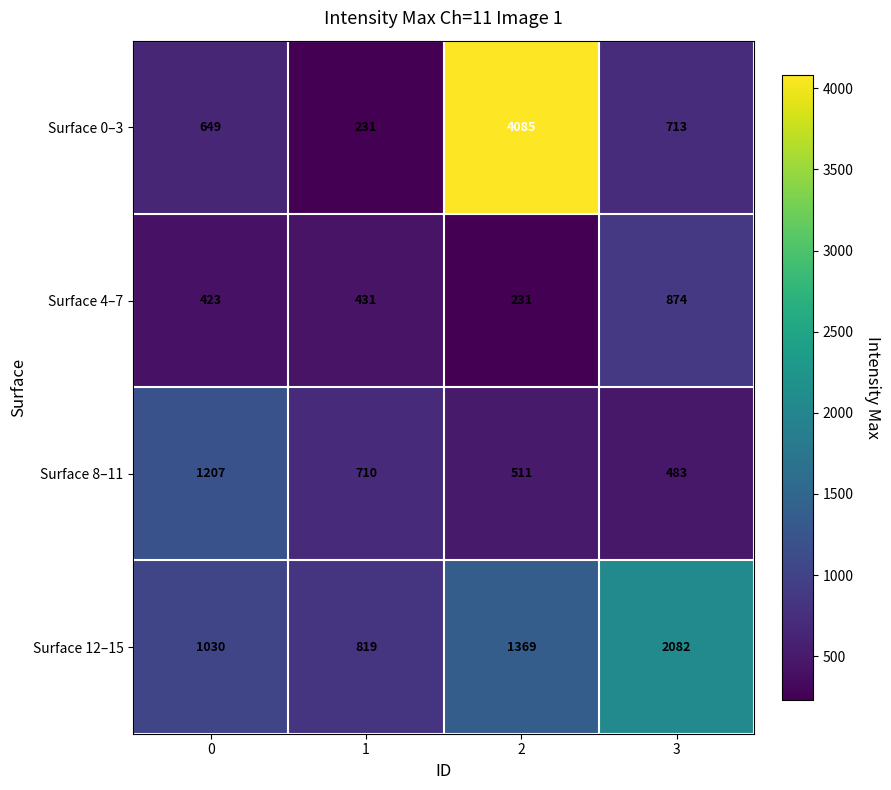

The value of Surface 8–11 at 3 is 743. True or false?

False